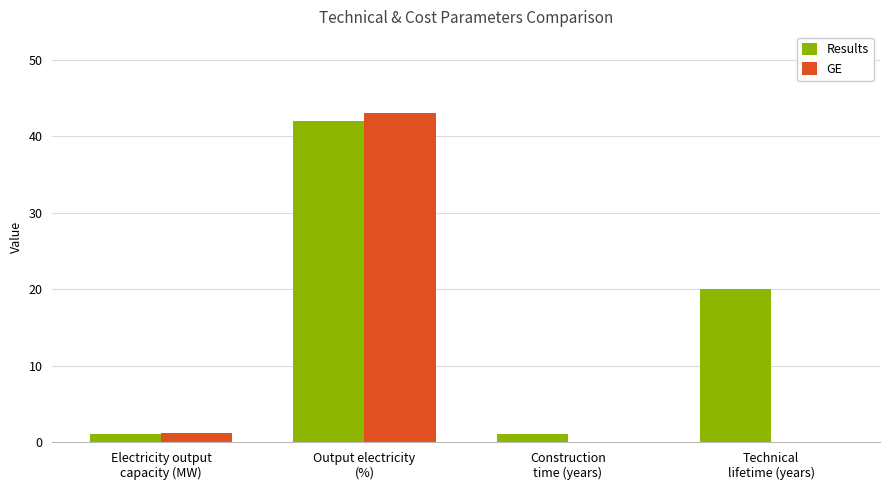

What is the greatest value displayed?

43.0